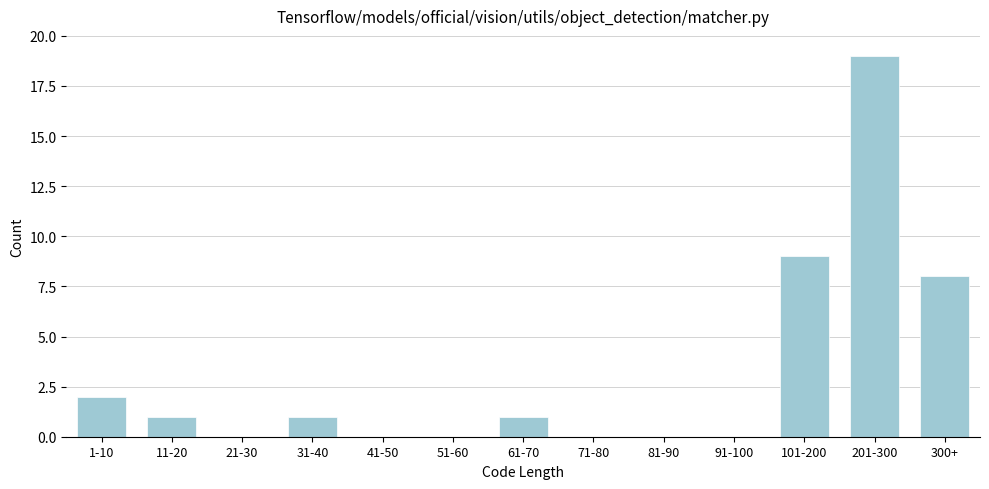

Reading left to right, what are all the values shown in this chart?

1-10=2	11-20=1	21-30=0	31-40=1	41-50=0	51-60=0	61-70=1	71-80=0	81-90=0	91-100=0	101-200=9	201-300=19	300+=8